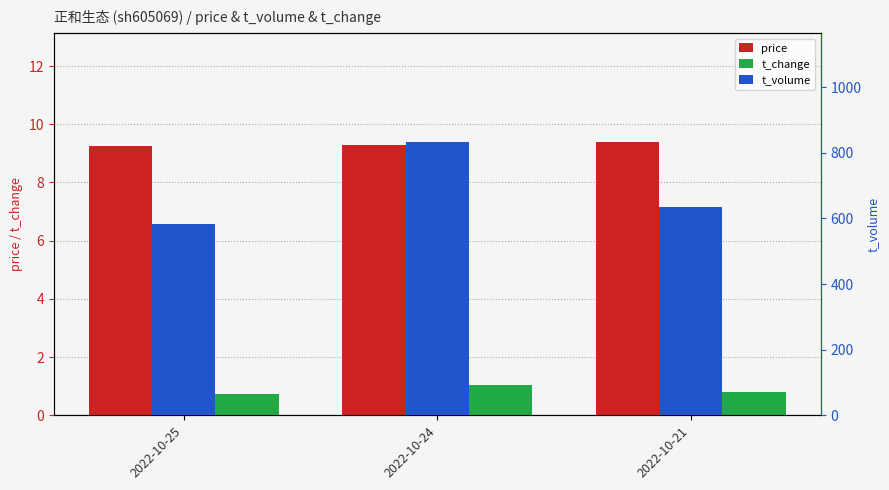

Where is price nearest to the value 9?

2022-10-25